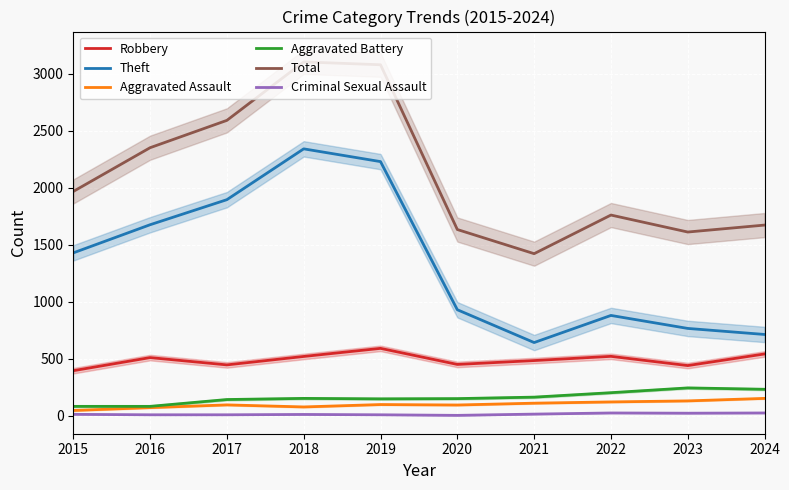

Which category has the highest value across all series?

2018